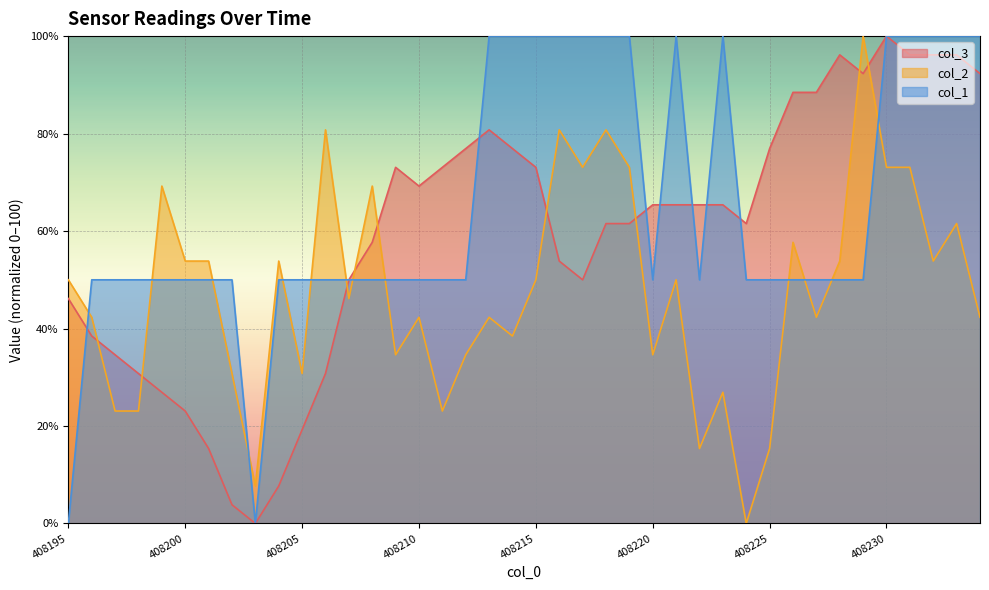

How many intersections are there between col_1 and col_3?

8